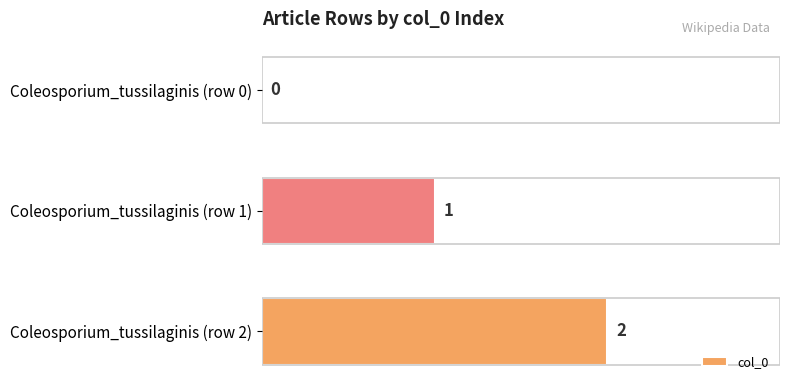

What is the sum of all values?

3